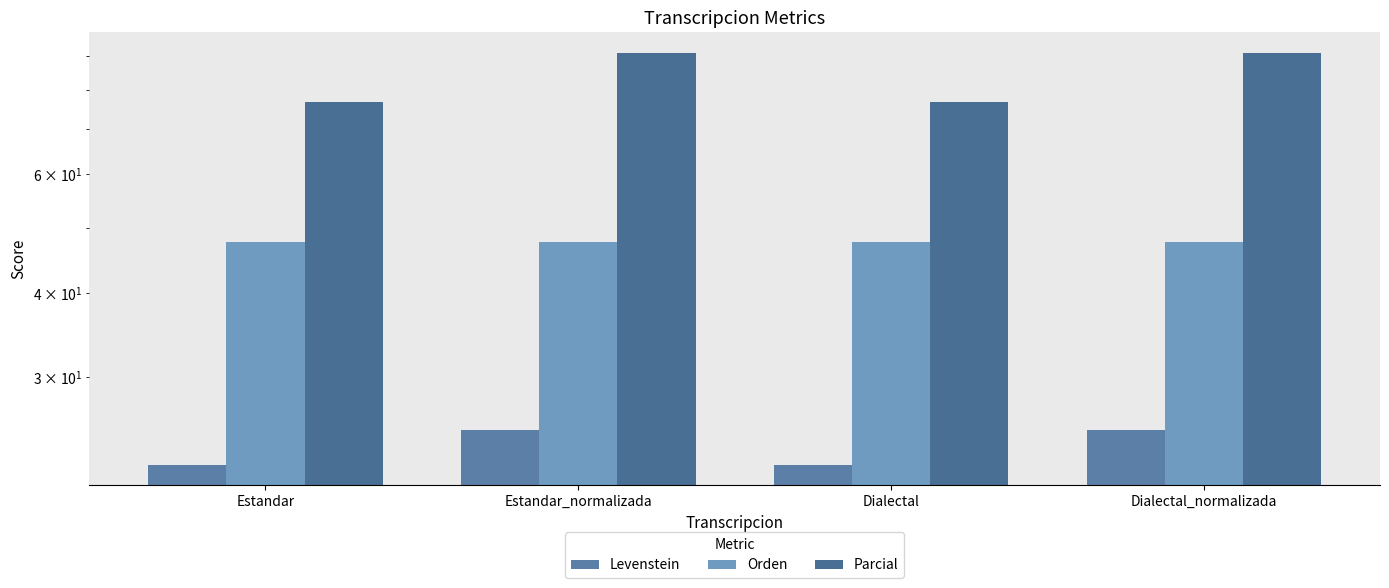

Which label corresponds to the smallest value in the chart?

Estandar